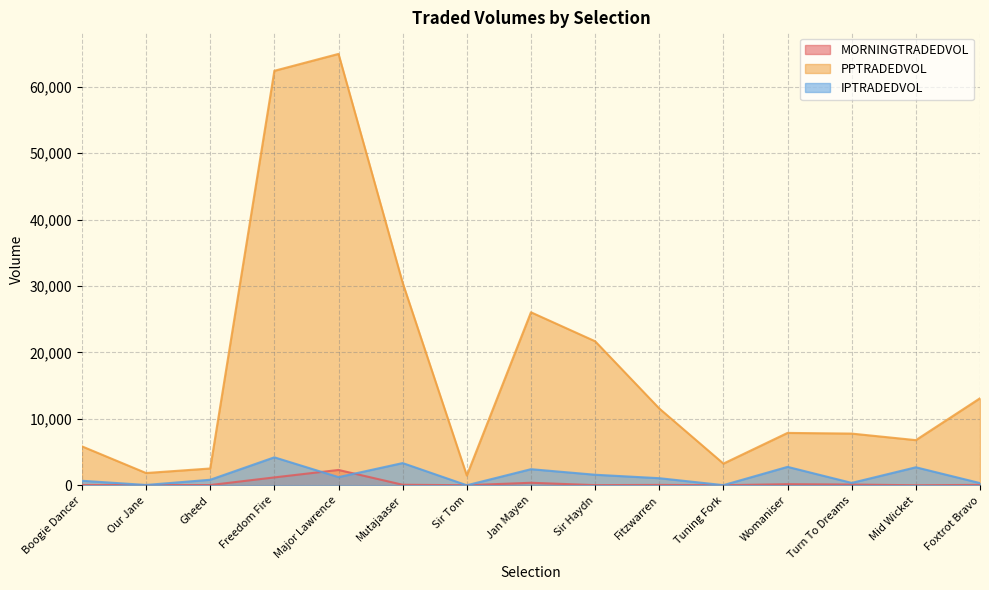

How many values in the MORNINGTRADEDVOL series are below 60?

7